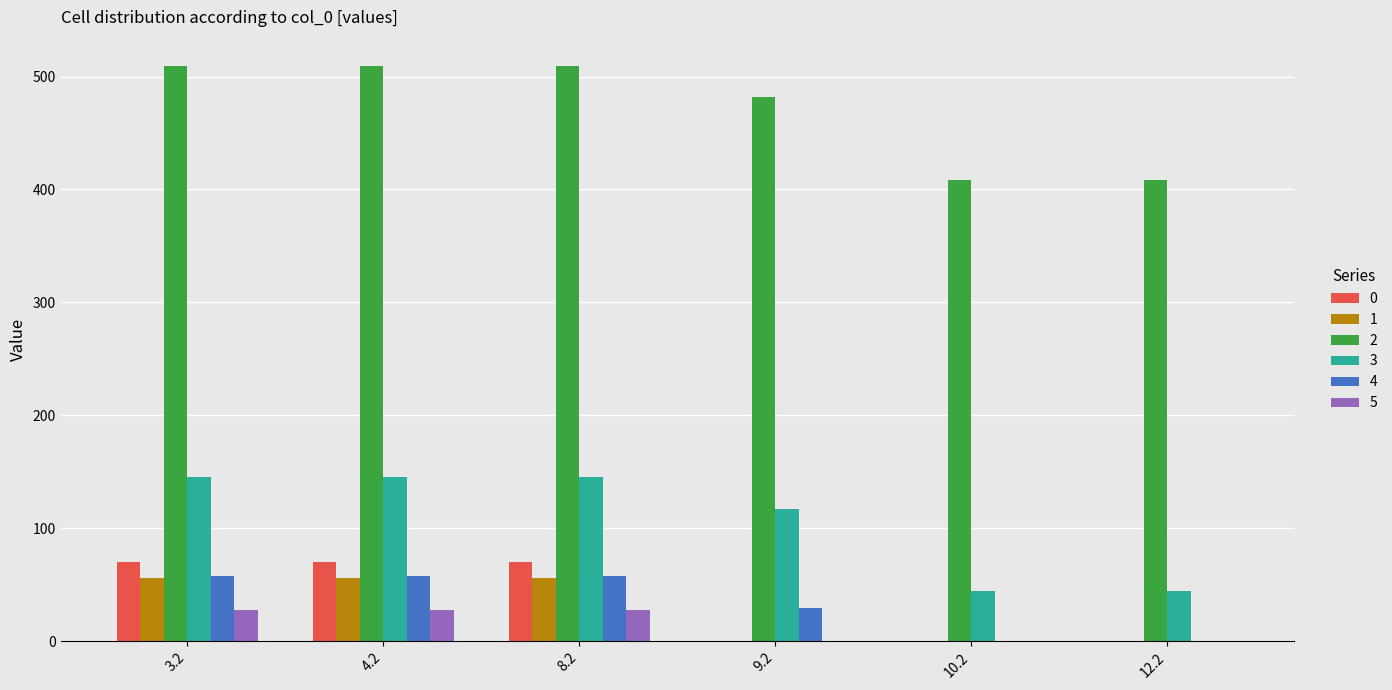

Count the number of categories in the chart.

6